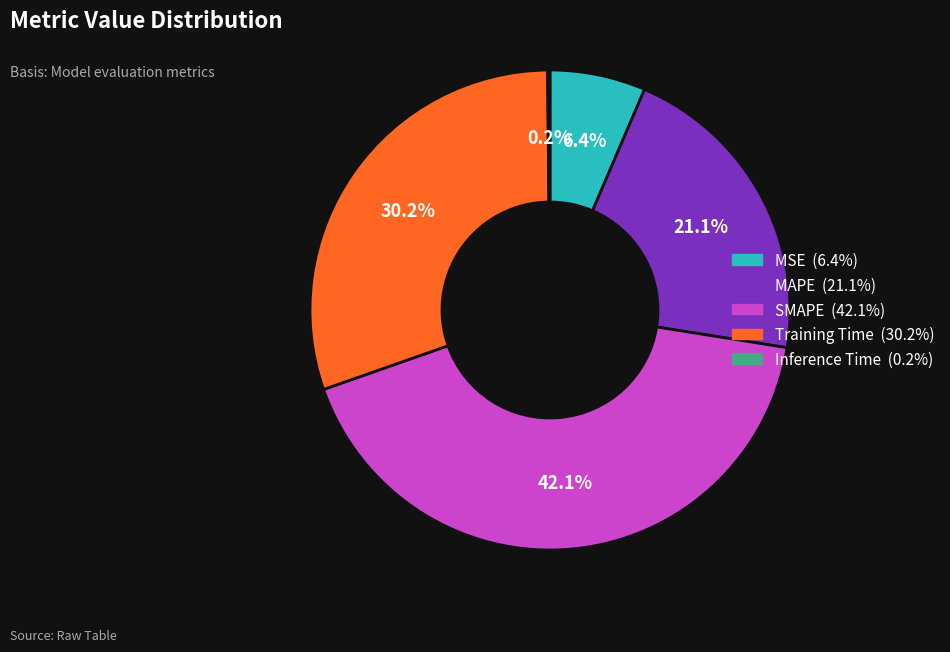

To the nearest percent, what is the combined percentage of Training Time and SMAPE?

72%